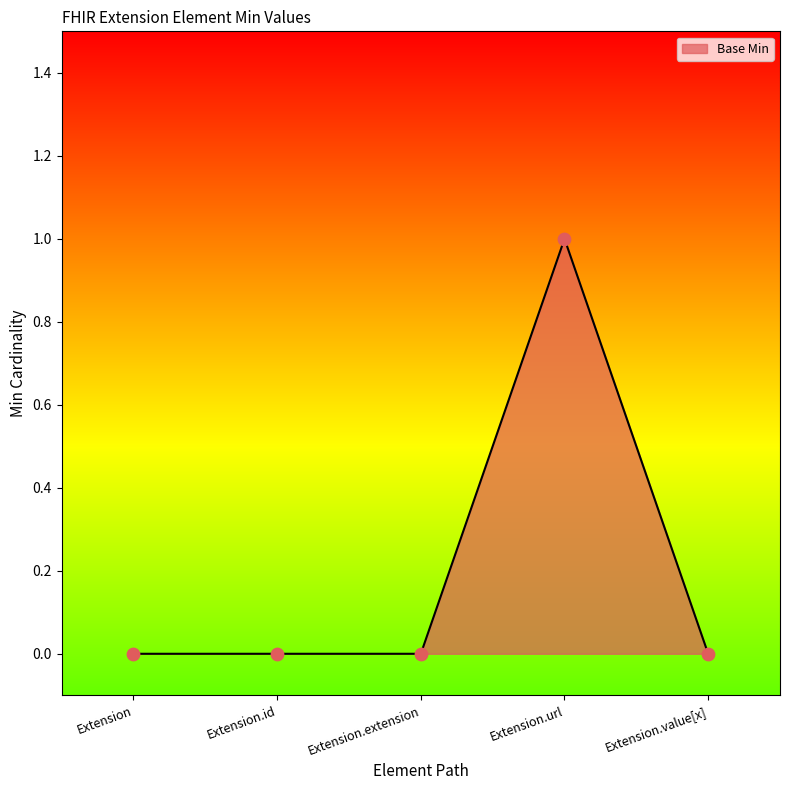

What is the change in value from Extension to Extension.url?

+1